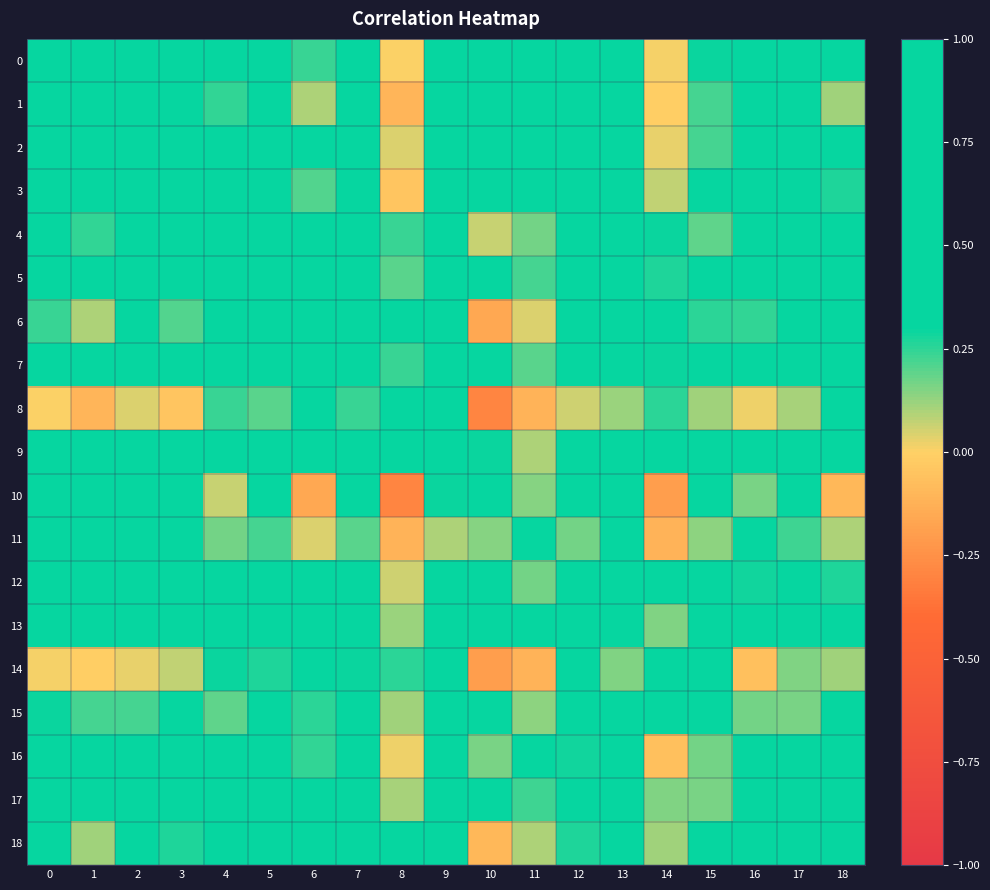

At which category is the sum across all series the highest?

5